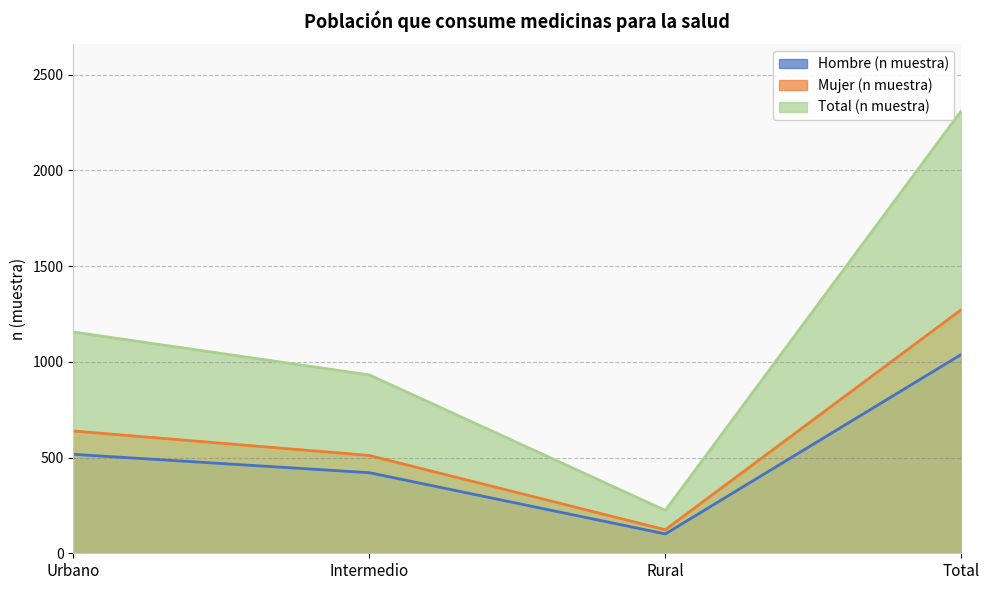

Reading left to right, what are all the values shown in this chart?

Hombre (n muestra): 517	421	101	1039
Mujer (n muestra): 639	511	123	1273
Total (n muestra): 1156	932	224	2312